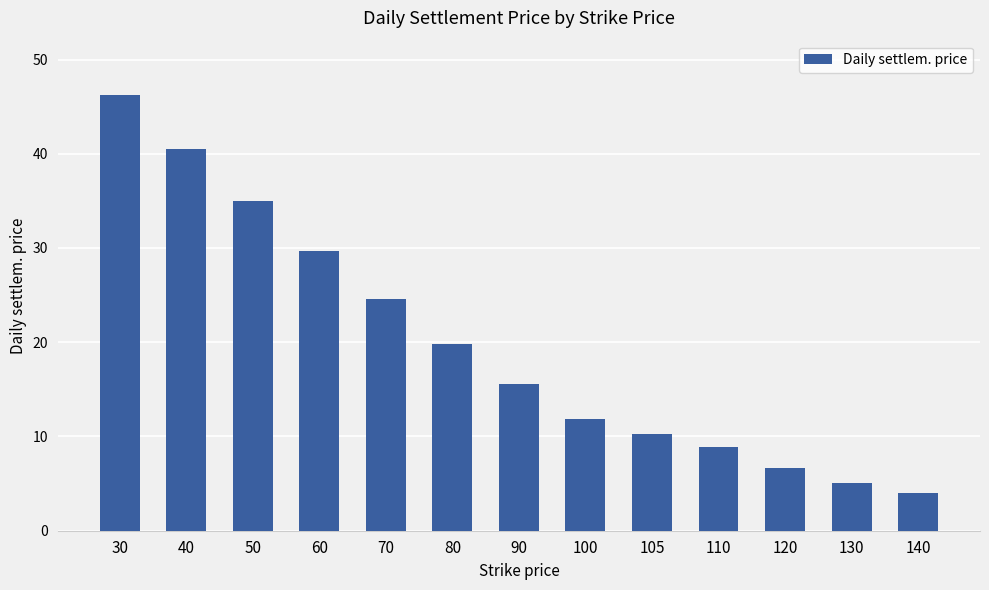

What is the value of the 9th bar from the left?

10.3